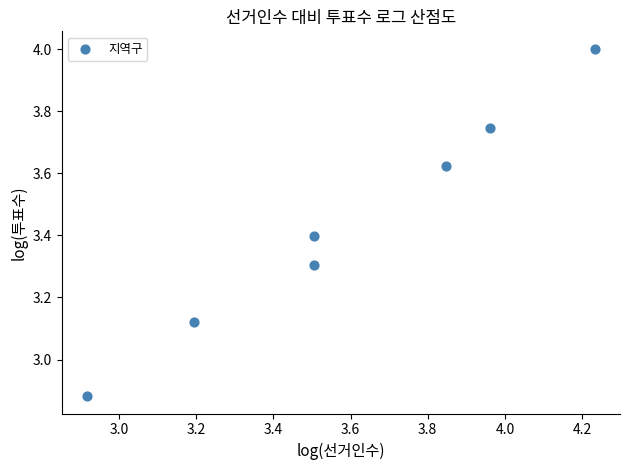

What is the average Y value?

3.4